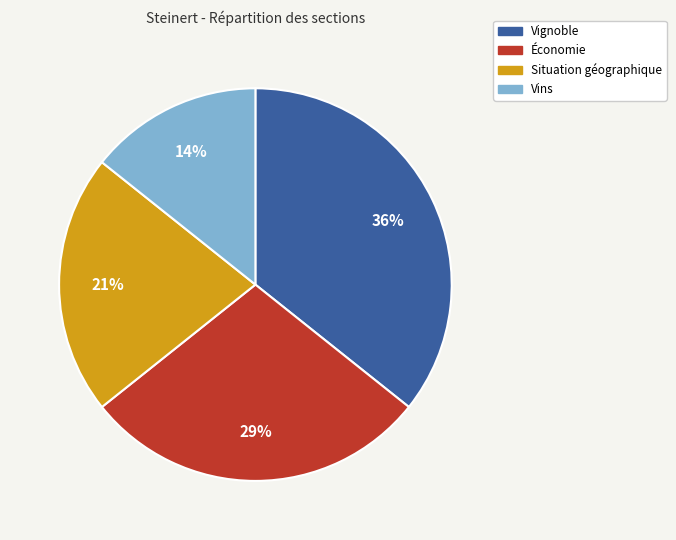

To the nearest percent, what percentage of the pie is Économie?

29%